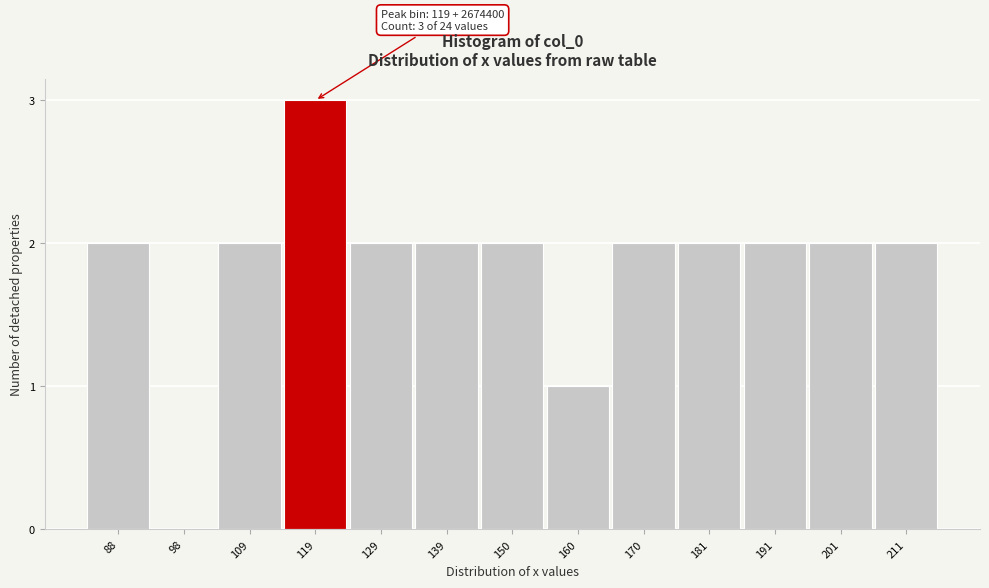

Reading left to right, what are all the values shown in this chart?

88=2	98=0	109=2	119=3	129=2	139=2	150=2	160=1	170=2	181=2	191=2	201=2	211=2